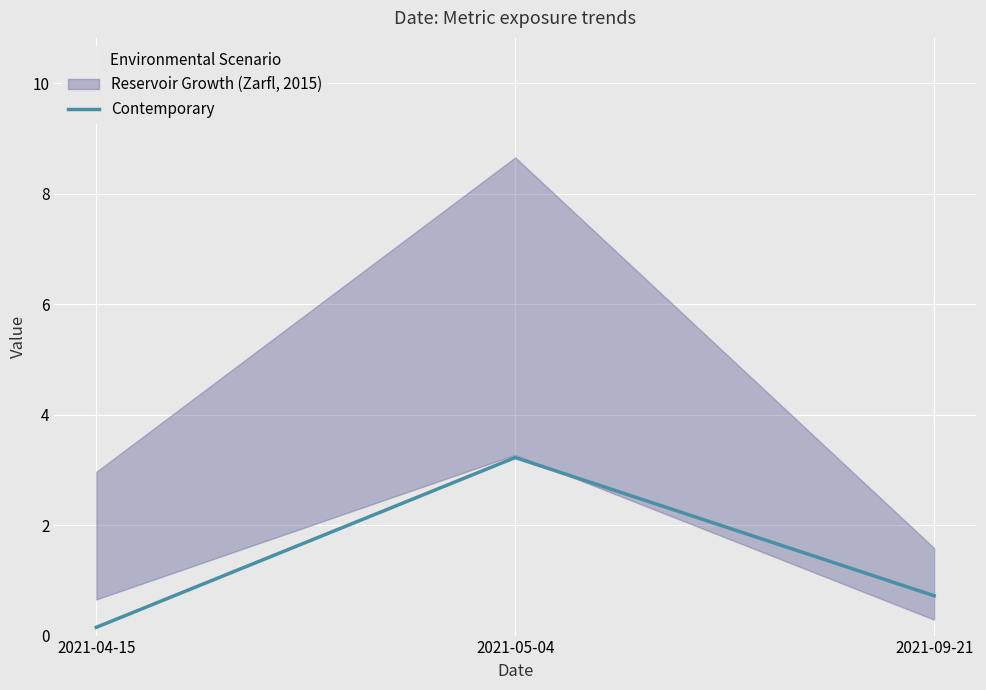

Rank the categories by value from lowest to highest.

2021-04-15, 2021-09-21, 2021-05-04